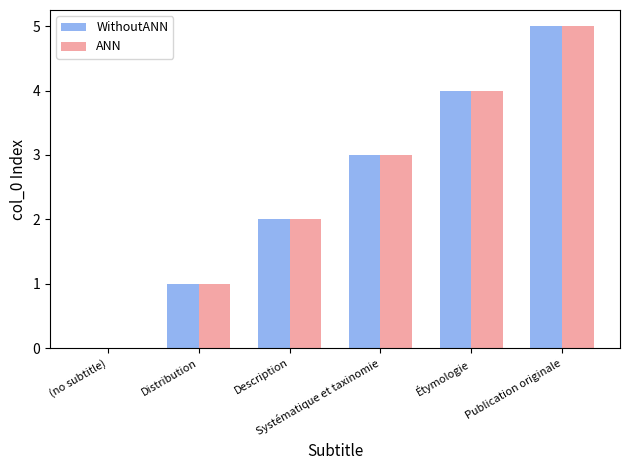

How many groups of bars are there?

6